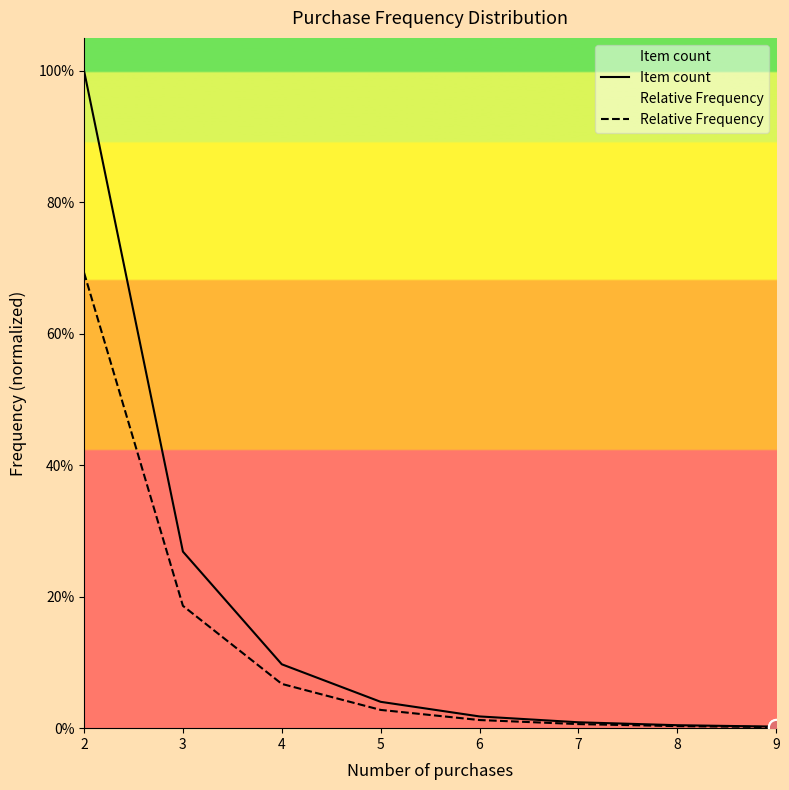

At how many categories does at least one series exceed 0?

8